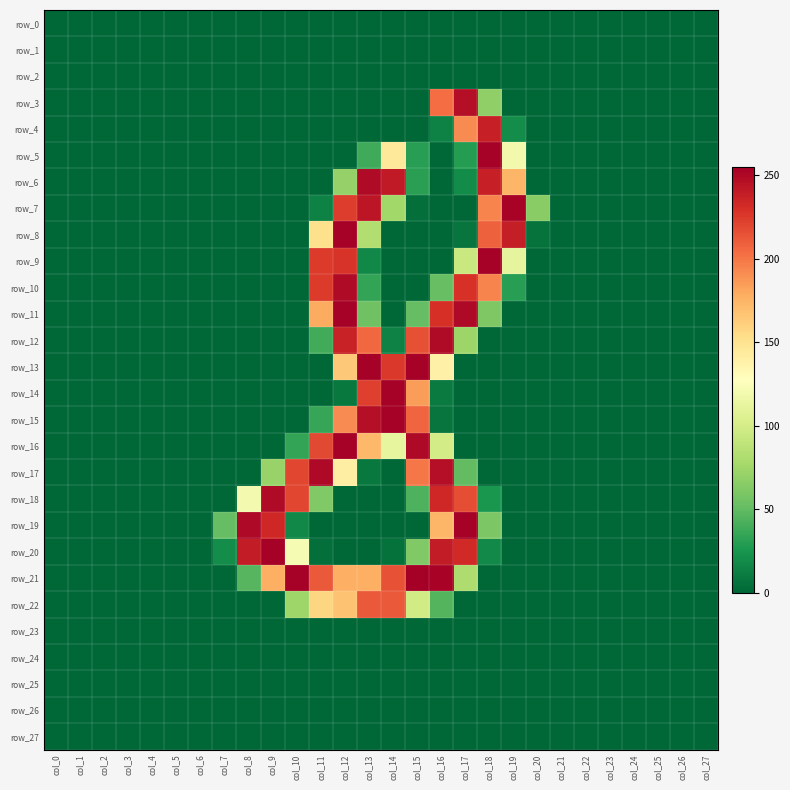

What is the difference between the maximum and minimum values in the row_16 series?

254